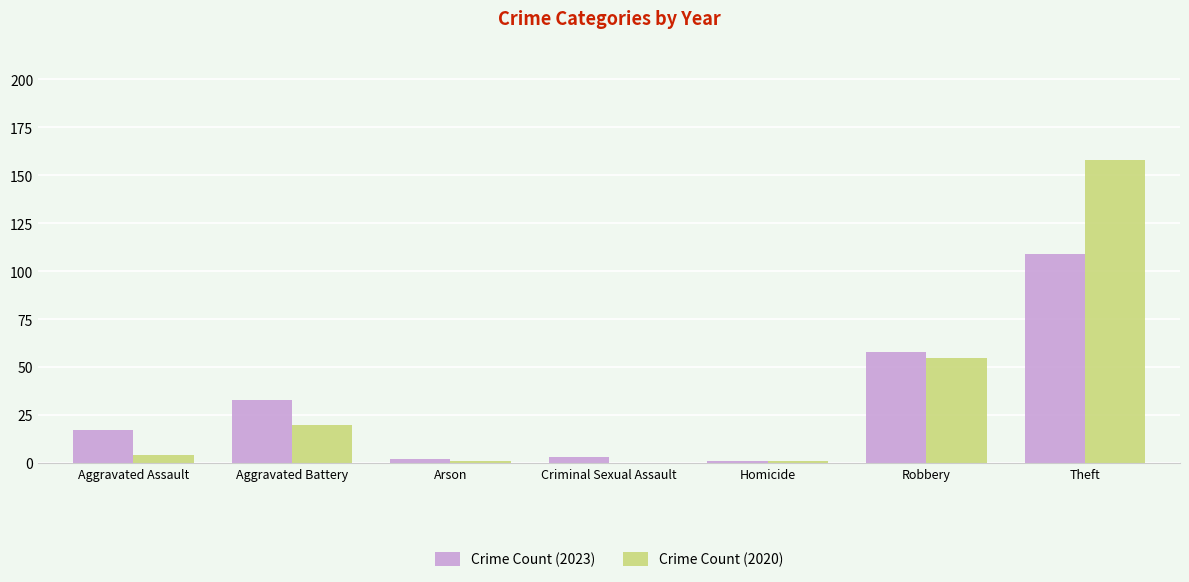

The Crime Count (2023) series shows 169 at Theft. True or false?

False